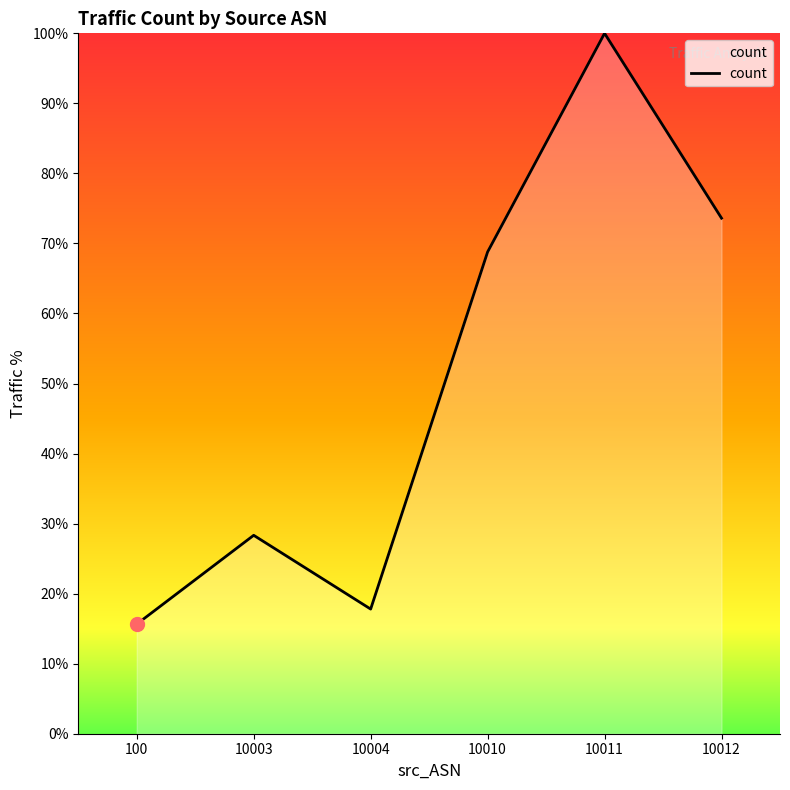

Reading right to left, list all the values displayed in this chart.

73.6	100.0	68.8	17.8	28.3	15.6